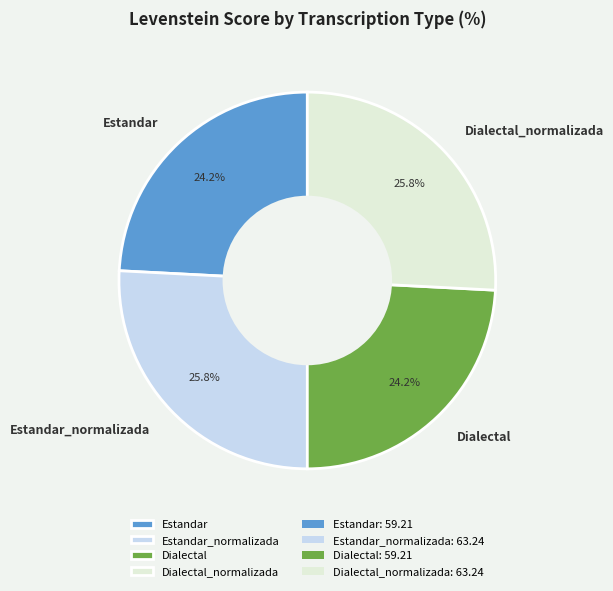

Combined, what portion of the pie is Dialectal and Estandar_normalizada?

50.0%